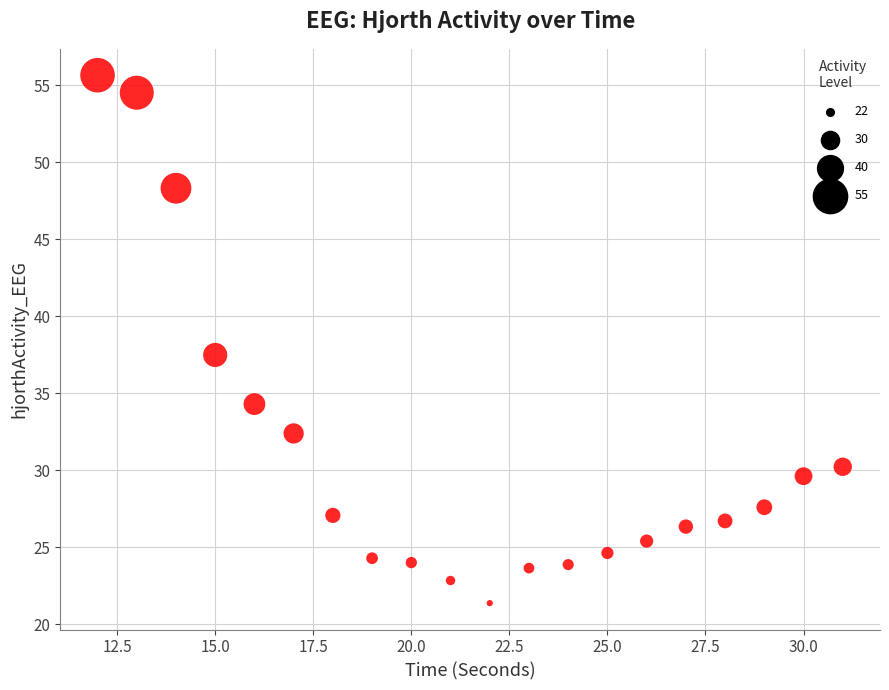

What Y value in the scatter plot is closest to 38?

37.5